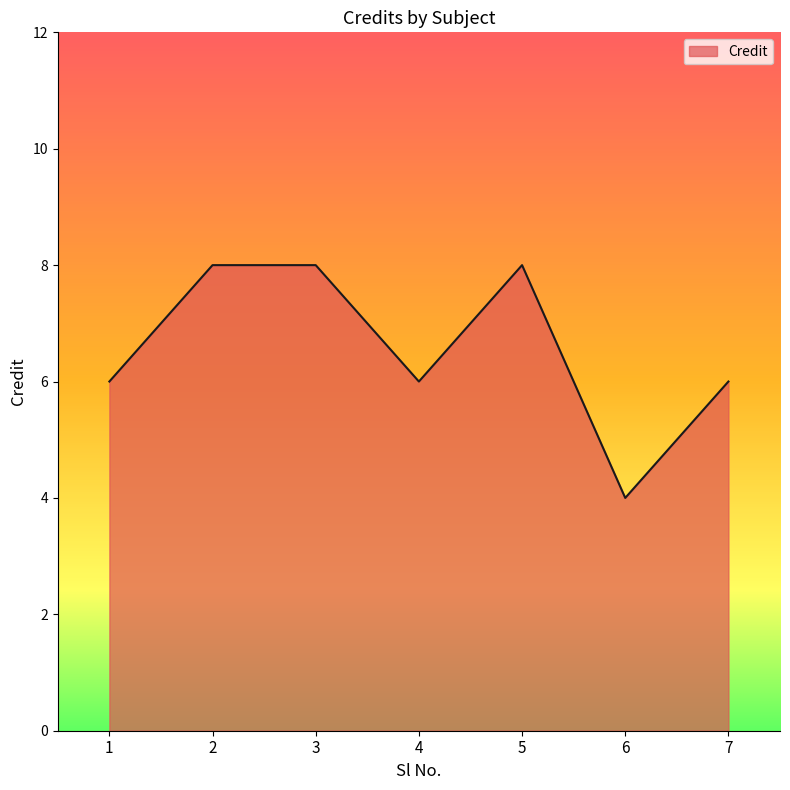

Is it true that the value at 4 is 6?

True